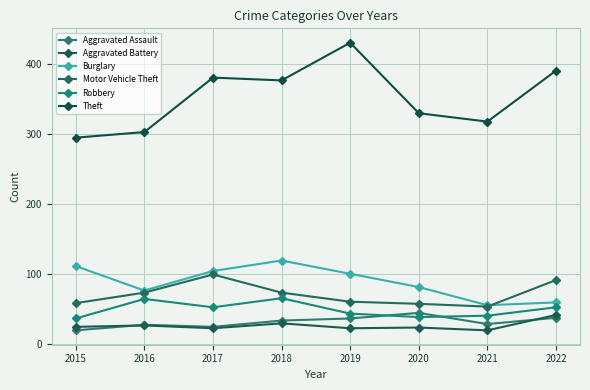

In Aggravated Battery, how many points are lower than both neighbors (excluding endpoints)?

3